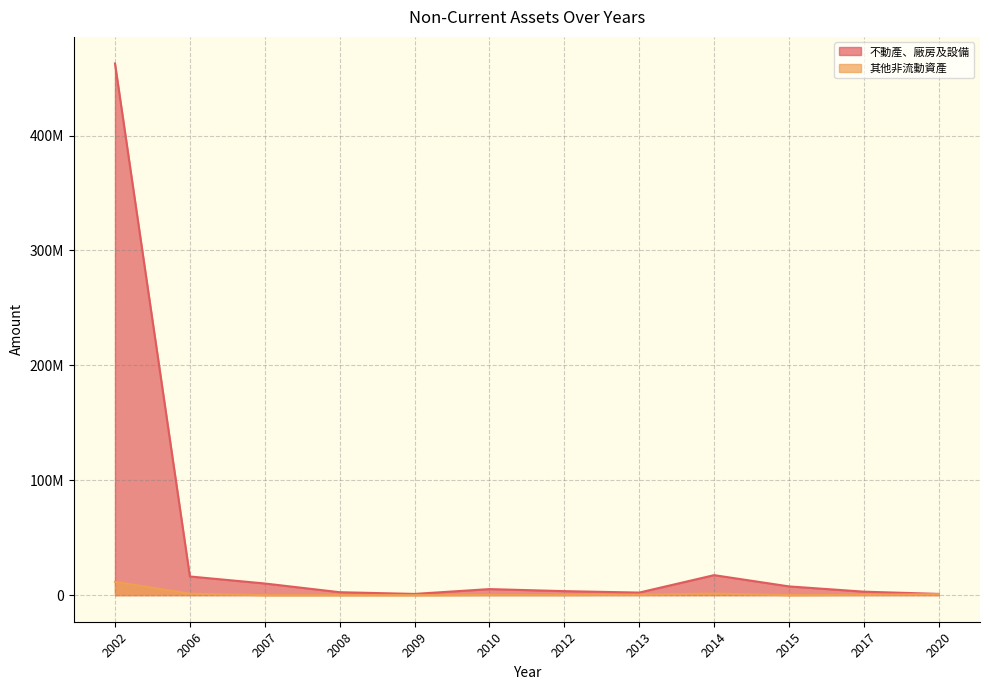

What is the sum of all 其他非流動資產 values?

16289772